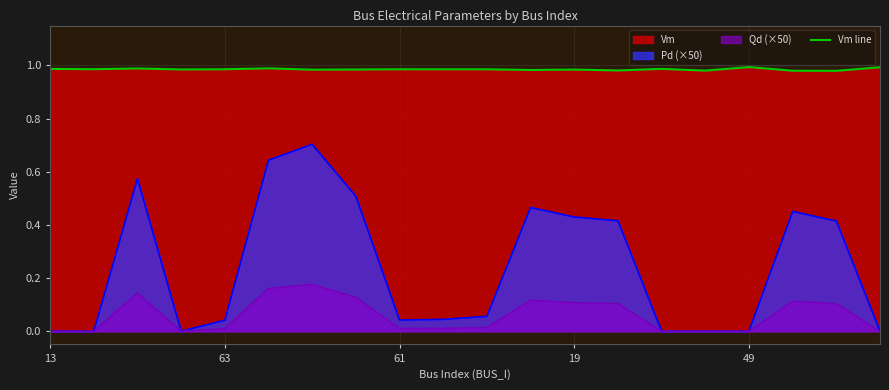

How many points are higher than both their immediate neighbors (excluding endpoints)?

7